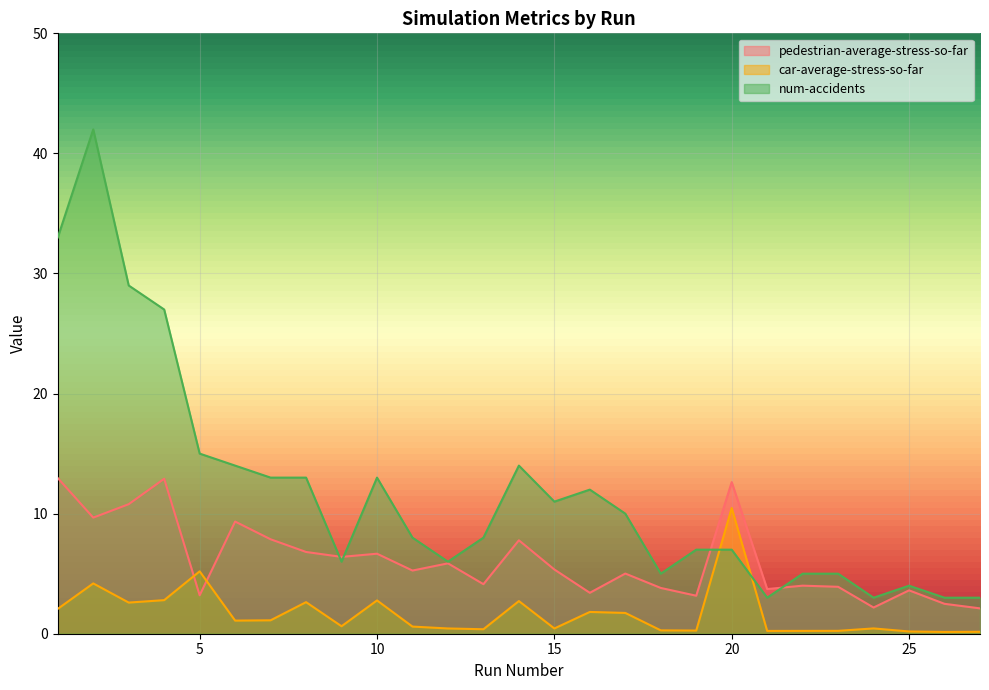

At which label is num-accidents closest to 22?

4